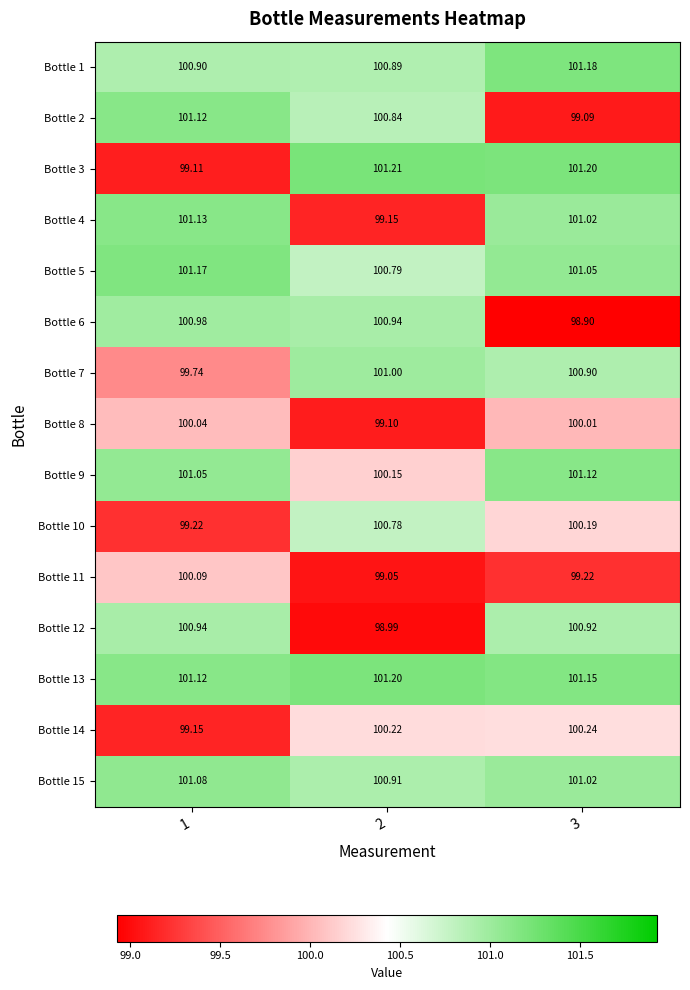

Which series has the largest range (max minus min)?

Bottle 3